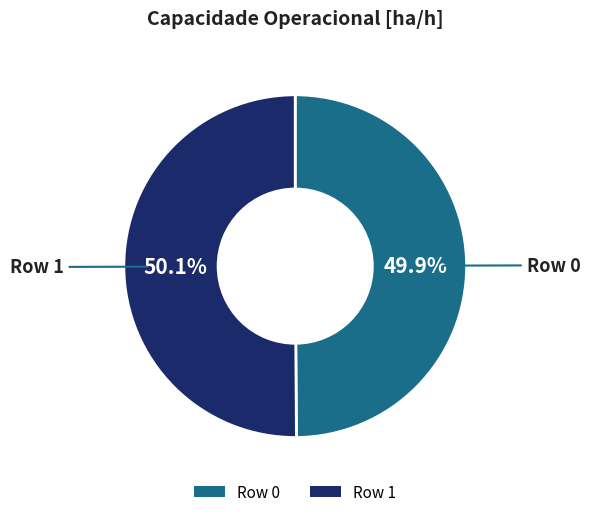

True or false: Row 1 accounts for 50% of the total.

True